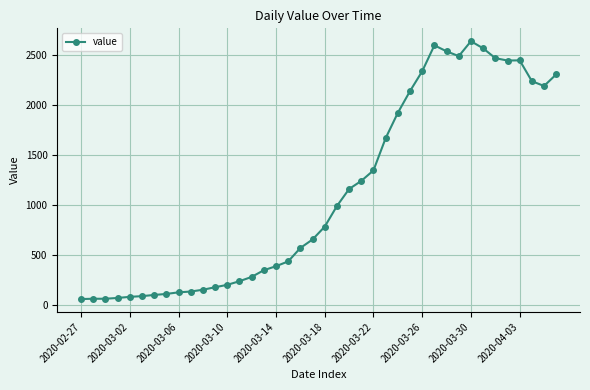

What is the average value?

1124